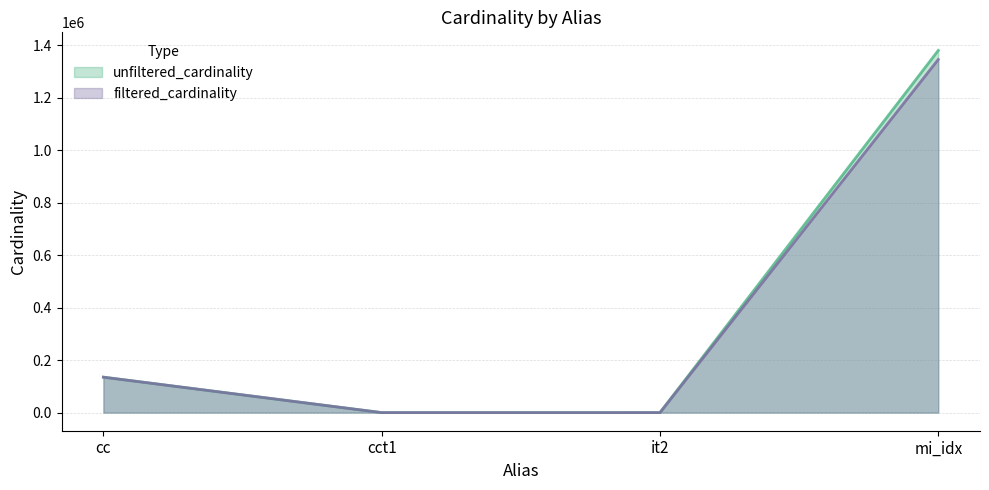

What is the difference between the highest and lowest values at cct1?

3